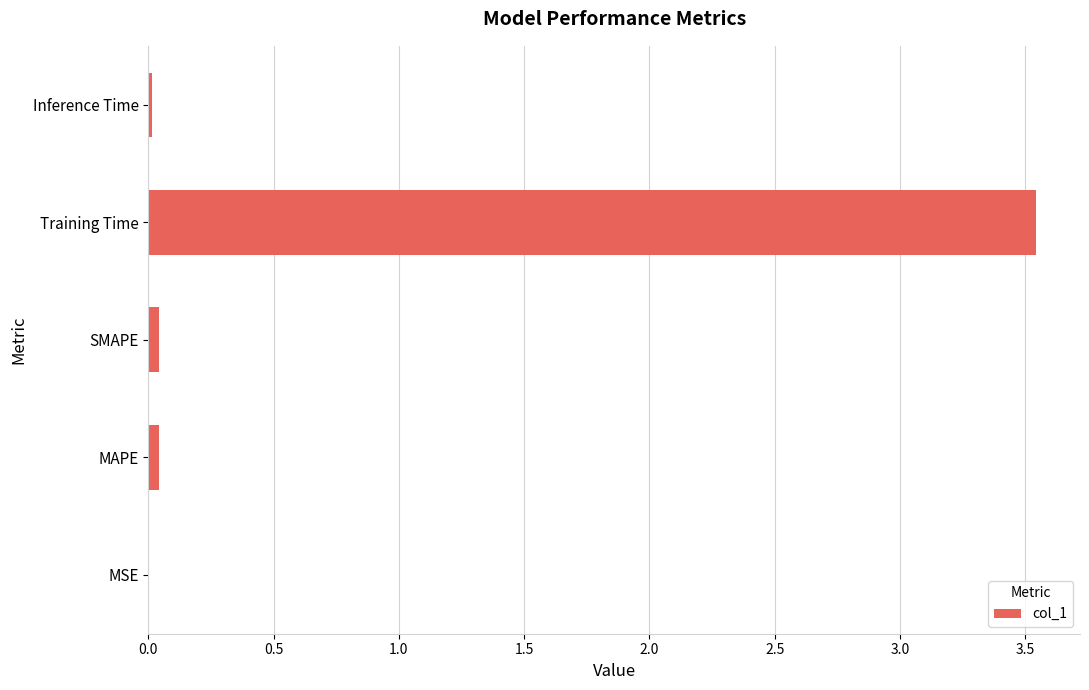

Which label corresponds to the largest value in the chart?

Training Time